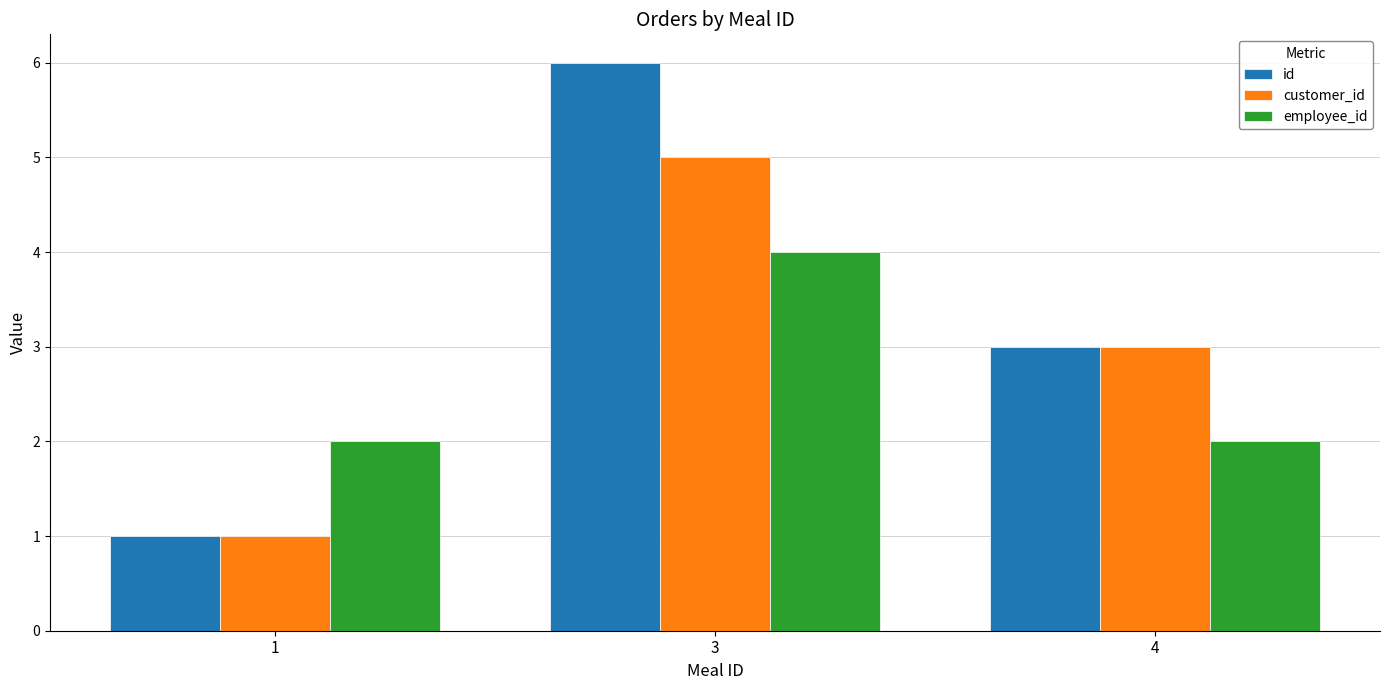

What is the total value across all series at 4?

8